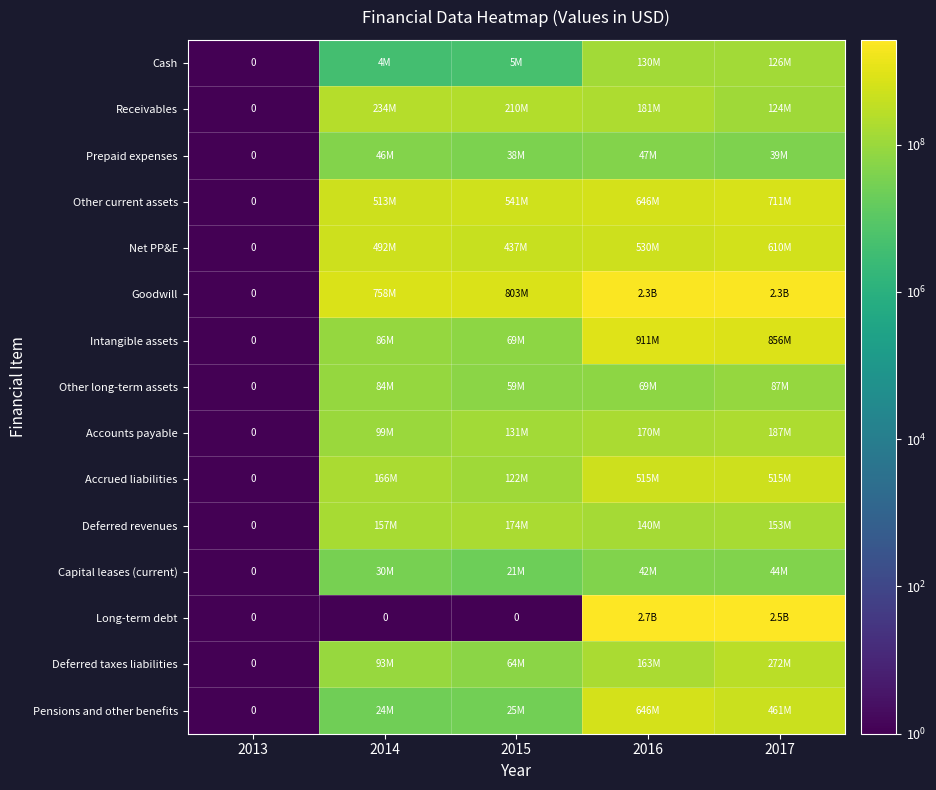

At 2014, list the series in order from smallest to largest.

Long-term debt, Cash, Pensions and other benefits, Capital leases (current), Prepaid expenses, Other long-term assets, Intangible assets, Deferred taxes liabilities, Accounts payable, Deferred revenues, Accrued liabilities, Receivables, Net PP&E, Other current assets, Goodwill